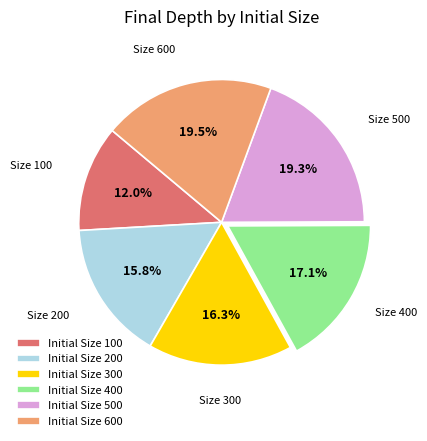

What is the smallest slice in the pie chart?

Initial Size 100